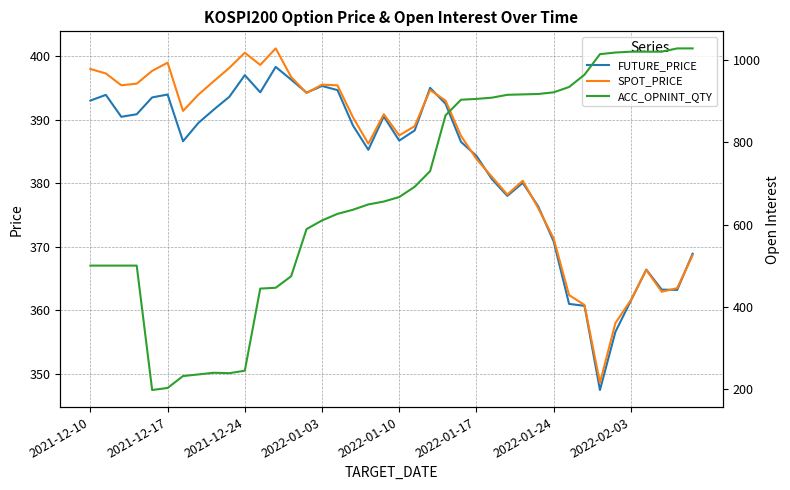

What is the value of the FUTURE_PRICE point at the 3rd from the left?

390.4